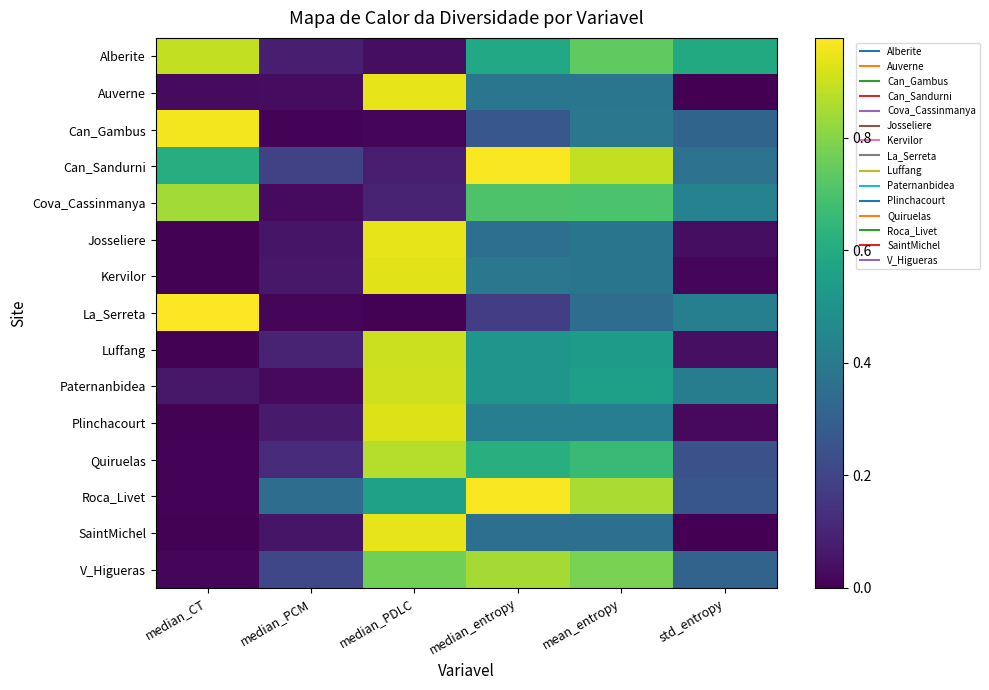

Reading left to right, transcribe all the data shown in this chart.

Alberite: median_CT=0.9	median_PCM=0.1	median_PDLC=0.0	median_entropy=0.6	mean_entropy=0.7	std_entropy=0.6
Auverne: median_CT=0.0	median_PCM=0.0	median_PDLC=0.9	median_entropy=0.4	mean_entropy=0.4	std_entropy=0.0
Can_Gambus: median_CT=1.0	median_PCM=0.0	median_PDLC=0.0	median_entropy=0.3	mean_entropy=0.4	std_entropy=0.3
Can_Sandurni: median_CT=0.6	median_PCM=0.2	median_PDLC=0.1	median_entropy=1.0	mean_entropy=0.9	std_entropy=0.4
Cova_Cassinmanya: median_CT=0.8	median_PCM=0.0	median_PDLC=0.1	median_entropy=0.7	mean_entropy=0.7	std_entropy=0.4
Josseliere: median_CT=0.0	median_PCM=0.1	median_PDLC=0.9	median_entropy=0.4	mean_entropy=0.4	std_entropy=0.0
Kervilor: median_CT=0.0	median_PCM=0.1	median_PDLC=0.9	median_entropy=0.4	mean_entropy=0.4	std_entropy=0.0
La_Serreta: median_CT=1.0	median_PCM=0.0	median_PDLC=0.0	median_entropy=0.2	mean_entropy=0.3	std_entropy=0.4
Luffang: median_CT=0.0	median_PCM=0.1	median_PDLC=0.9	median_entropy=0.5	mean_entropy=0.5	std_entropy=0.0
Paternanbidea: median_CT=0.1	median_PCM=0.0	median_PDLC=0.9	median_entropy=0.5	mean_entropy=0.6	std_entropy=0.4
Plinchacourt: median_CT=0.0	median_PCM=0.1	median_PDLC=0.9	median_entropy=0.4	mean_entropy=0.4	std_entropy=0.0
Quiruelas: median_CT=0.0	median_PCM=0.1	median_PDLC=0.9	median_entropy=0.6	mean_entropy=0.7	std_entropy=0.2
Roca_Livet: median_CT=0.0	median_PCM=0.4	median_PDLC=0.6	median_entropy=1.0	mean_entropy=0.9	std_entropy=0.3
SaintMichel: median_CT=0.0	median_PCM=0.1	median_PDLC=0.9	median_entropy=0.4	mean_entropy=0.4	std_entropy=0.0
V_Higueras: median_CT=0.0	median_PCM=0.2	median_PDLC=0.8	median_entropy=0.8	mean_entropy=0.8	std_entropy=0.3